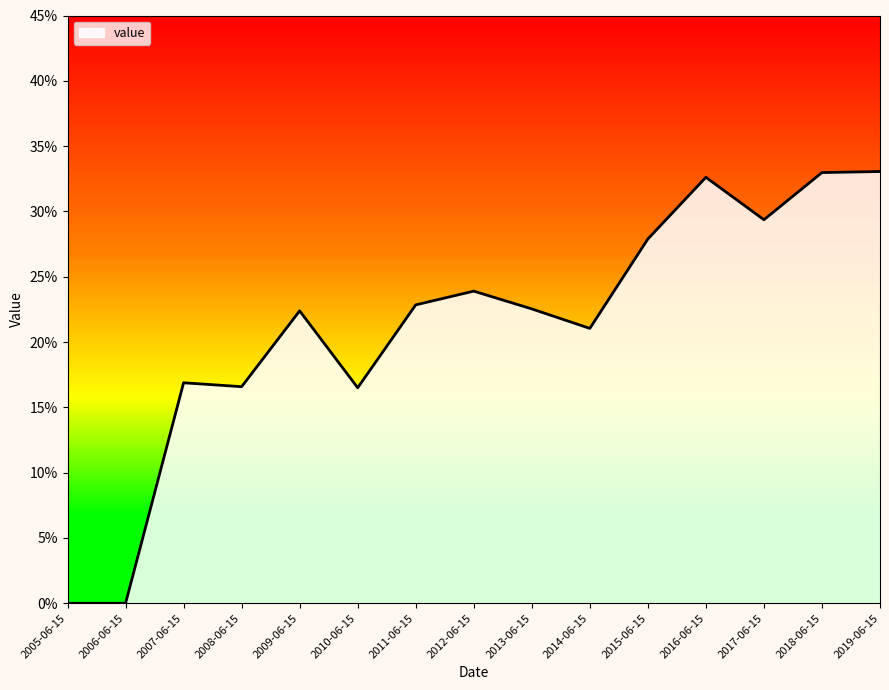

Does the chart have visible grid lines?

No